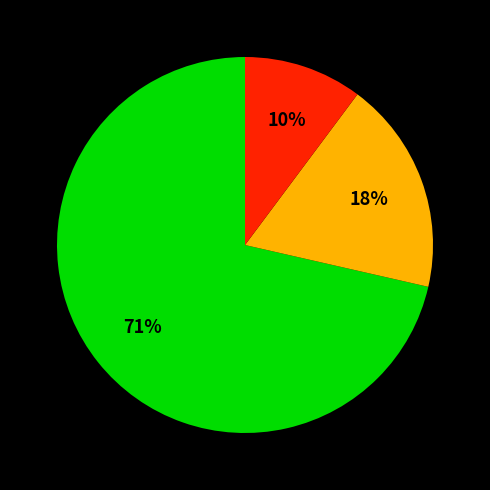

Does any single category account for the majority?

Yes